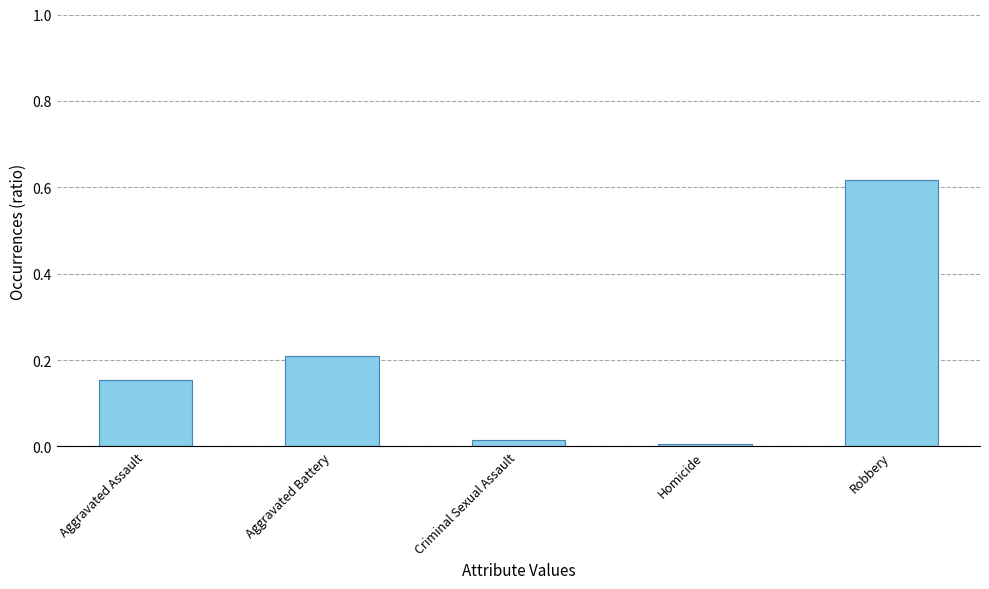

At which category does the chart reach its peak across all series?

Robbery